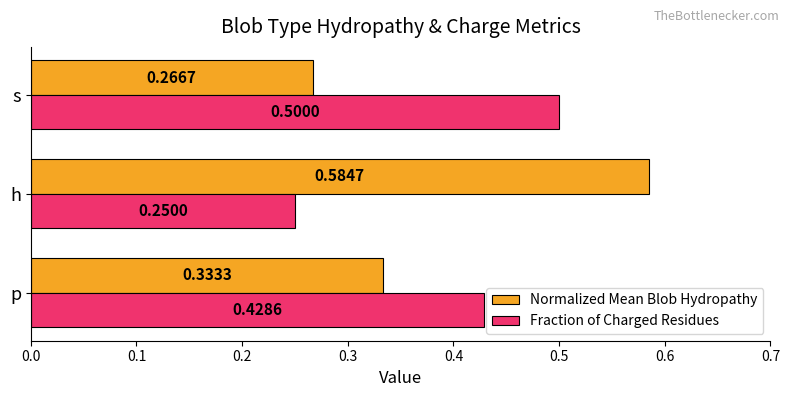

List the labels in order of Fraction of Charged Residues value, smallest first.

h, p, s